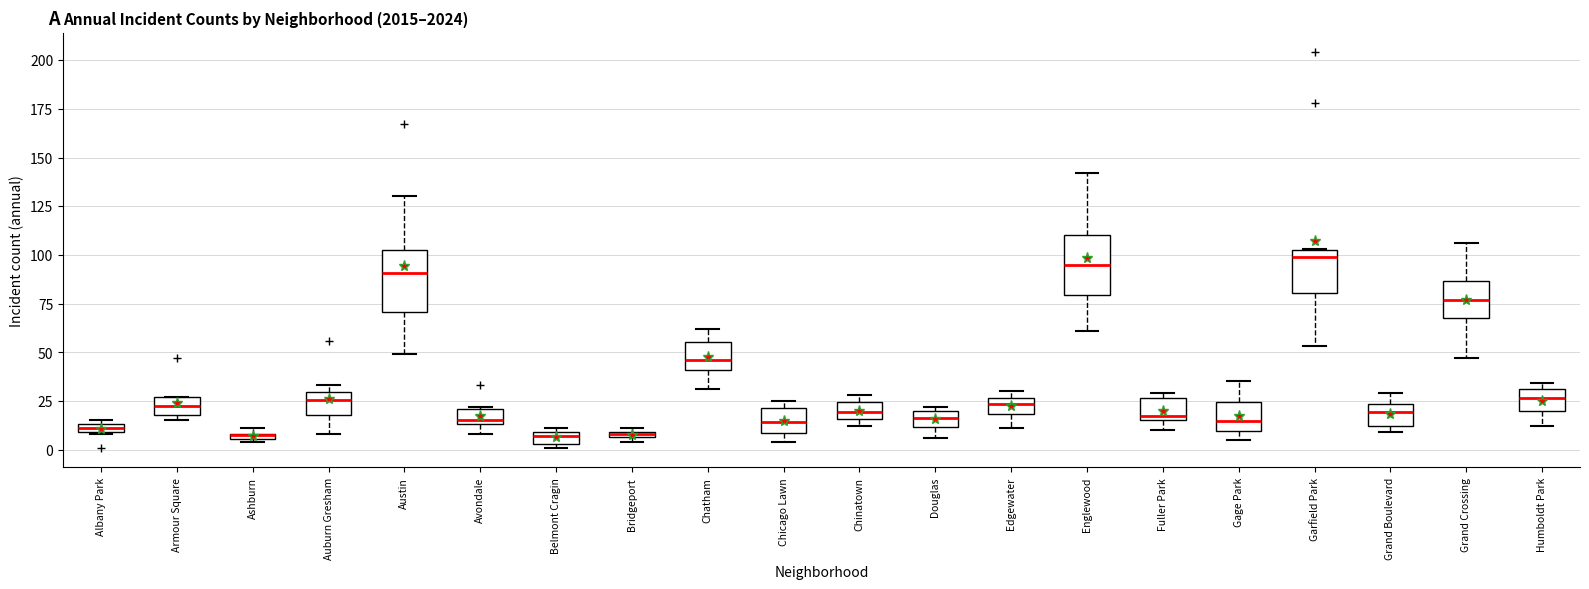

Where does the median line of the box for Garfield Park sit on the y-axis? The values are not printed on the chart, so give them approximately, as read against the axis.

100